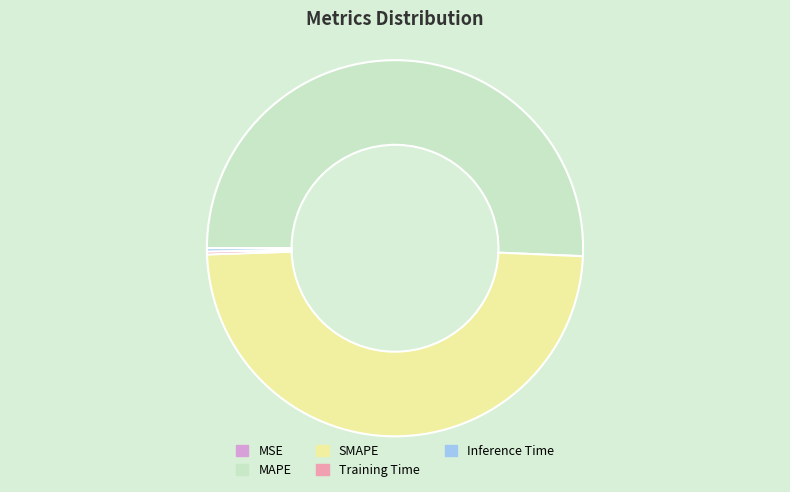

The SMAPE slice represents 49% of the pie. True or false?

True